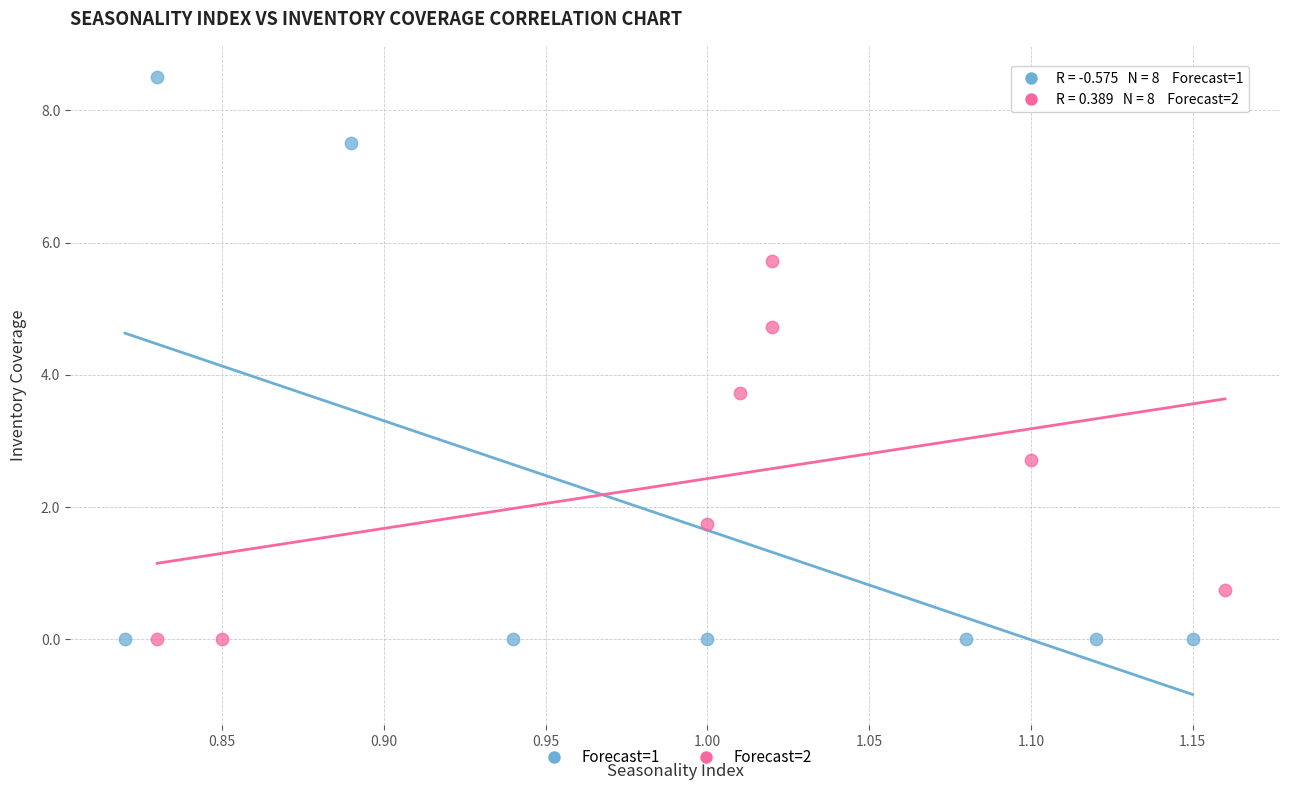

Which series reaches the maximum Y coordinate?

Forecast=1